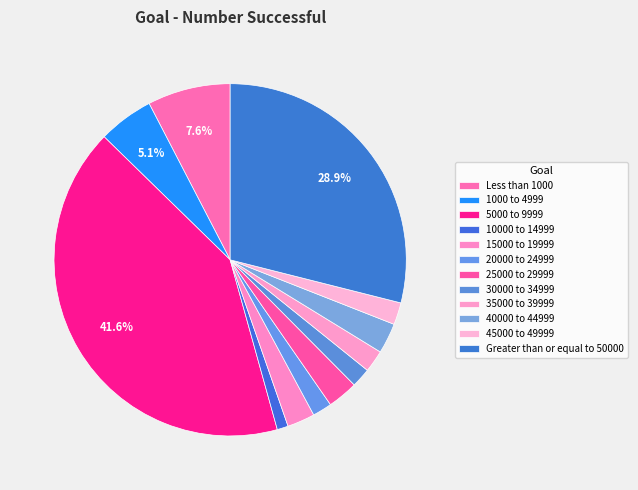

How many slices are in this pie chart?

12